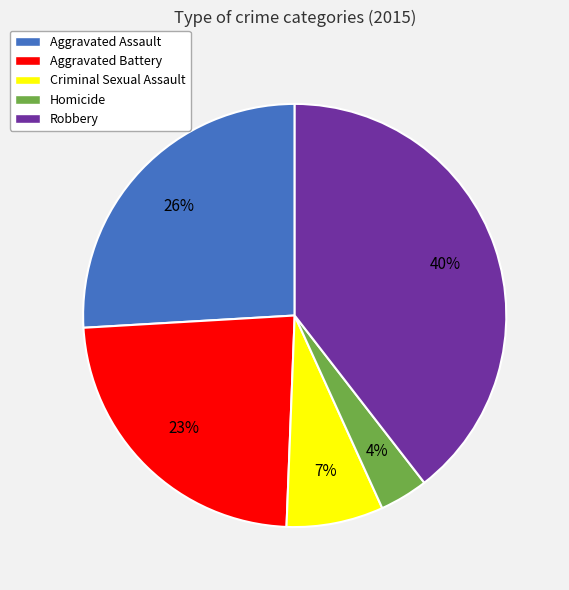

Is the sum of Robbery and Aggravated Battery greater than half?

Yes